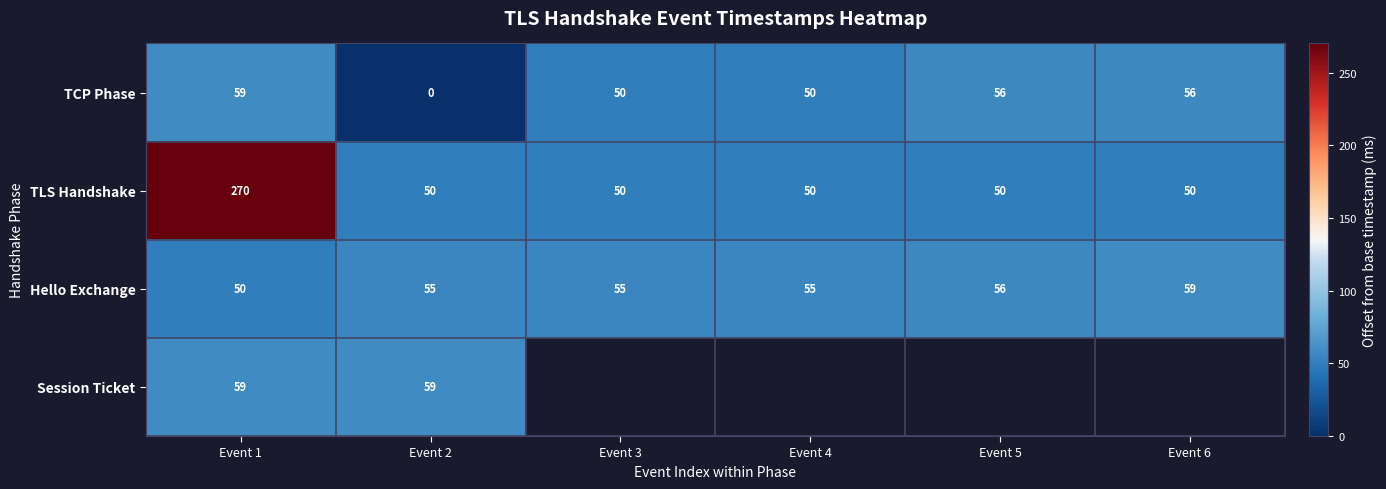

What is the maximum value for TLS Handshake?

270